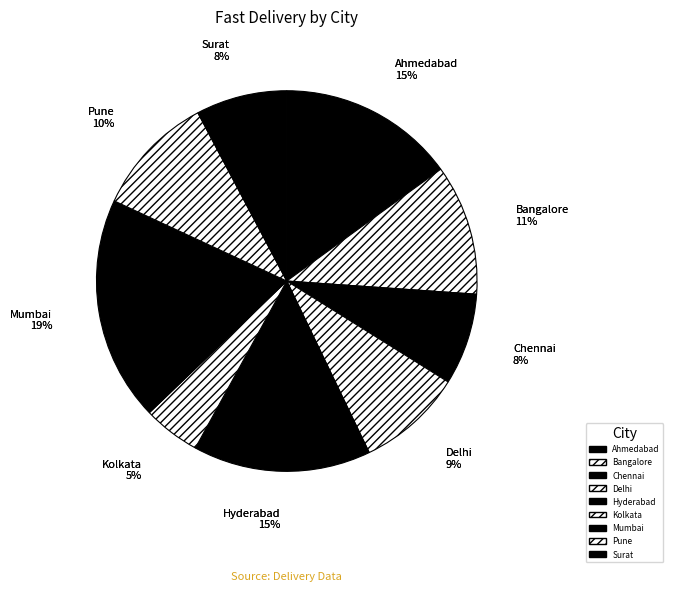

To the nearest percent, what portion does Chennai represent?

8%